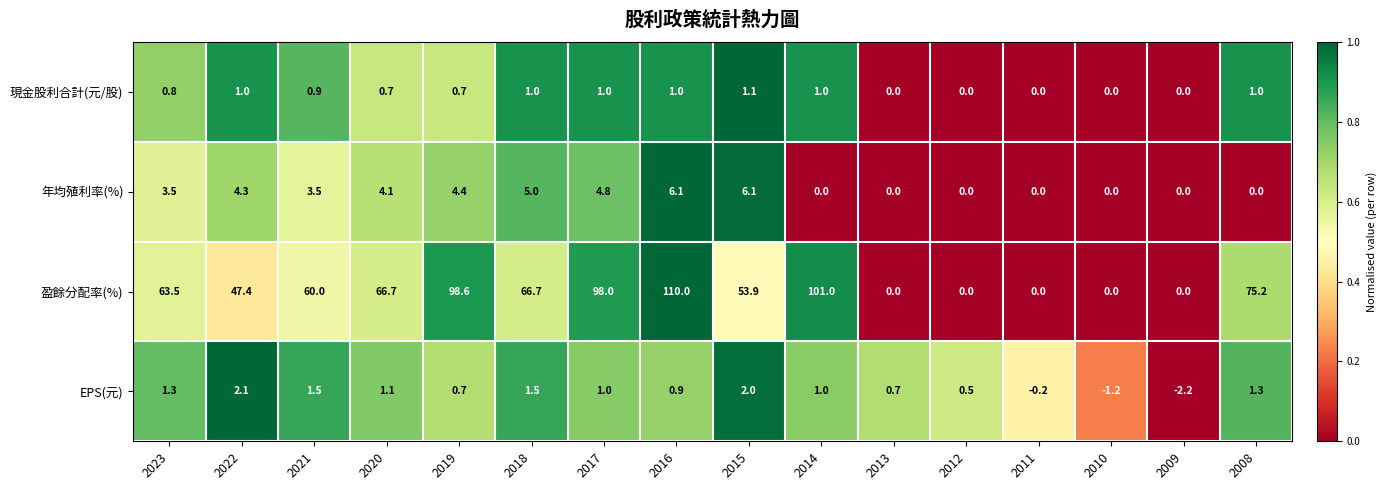

At which category is the sum across all series the highest?

2016